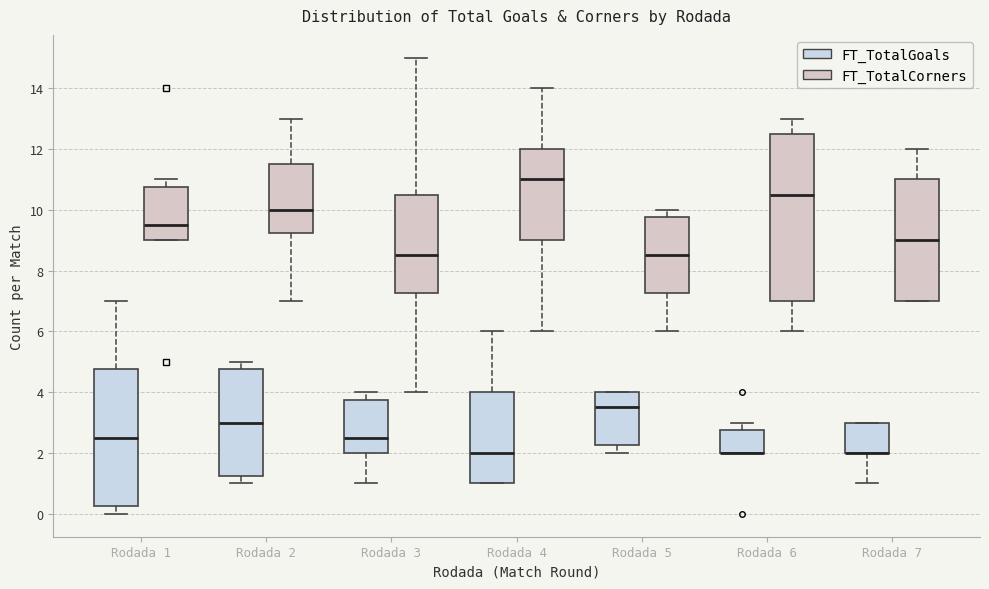

Where is the upper edge of the box for Rodada 6 (FT_TotalCorners) on the y-axis? The values are not printed on the chart, so give them approximately, as read against the axis.

12.6